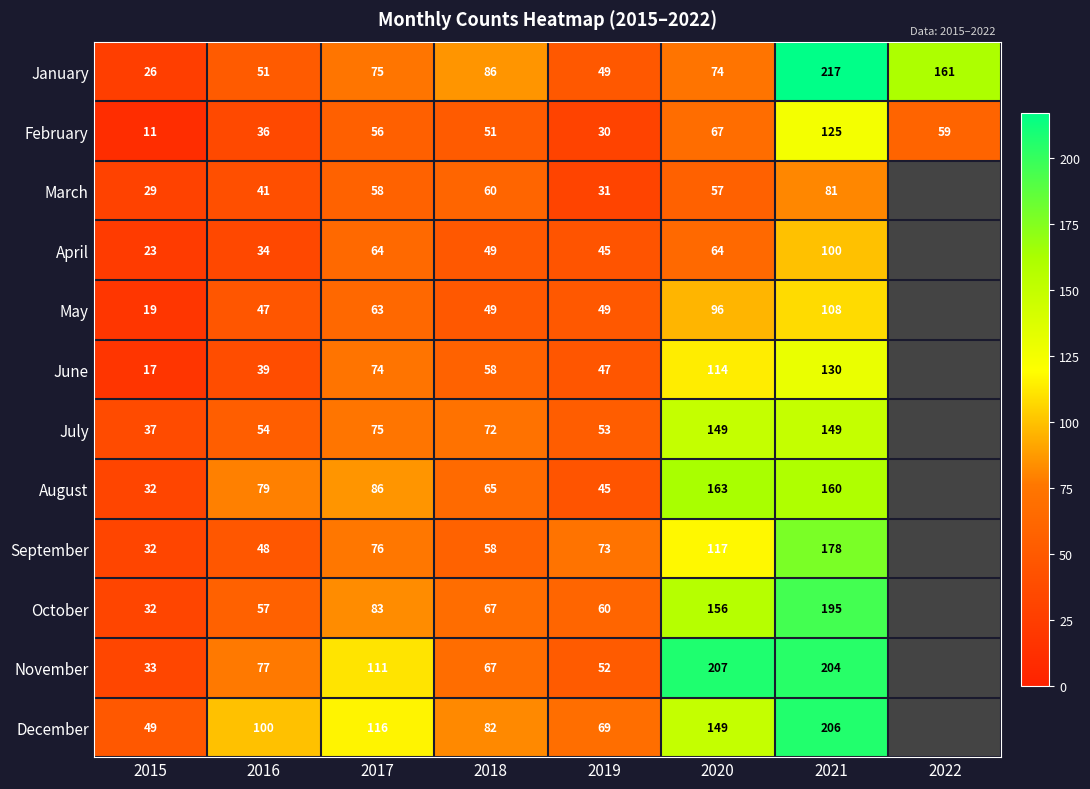

What is the total value across all series at 2015?

340